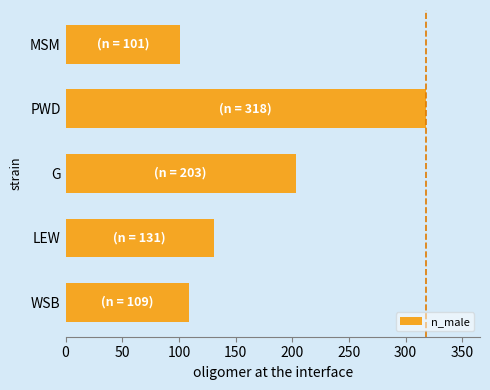

What is the smallest value displayed?

101